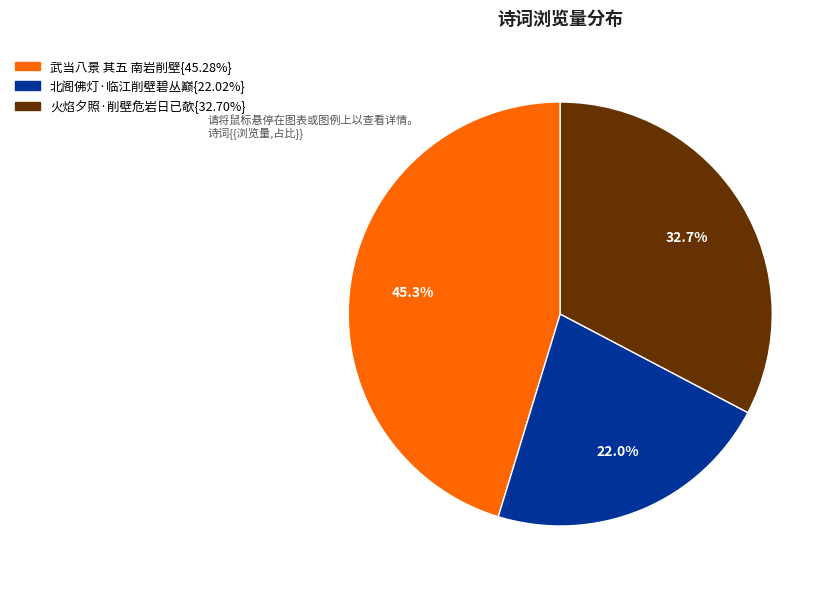

Is there a majority slice in this chart?

No